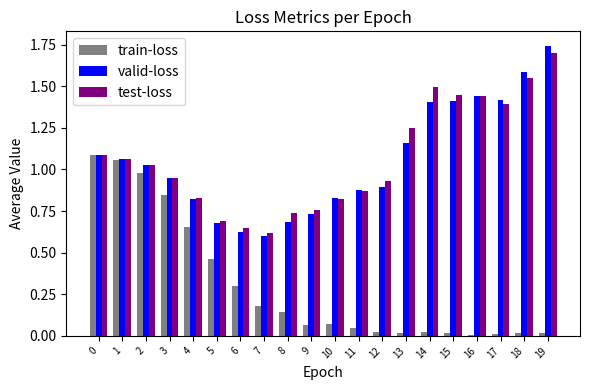

Where is test-loss nearest to the value 1?

2